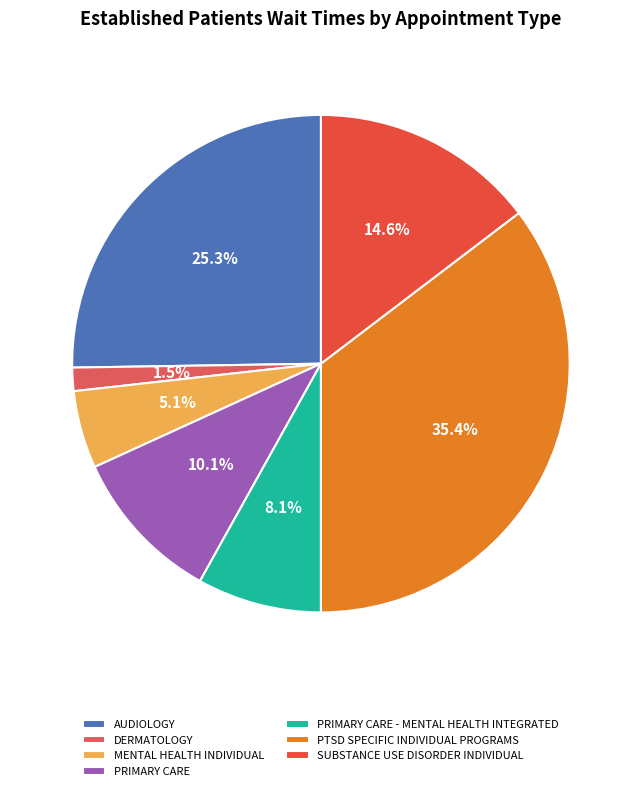

The PRIMARY CARE slice represents 1% of the pie. True or false?

False